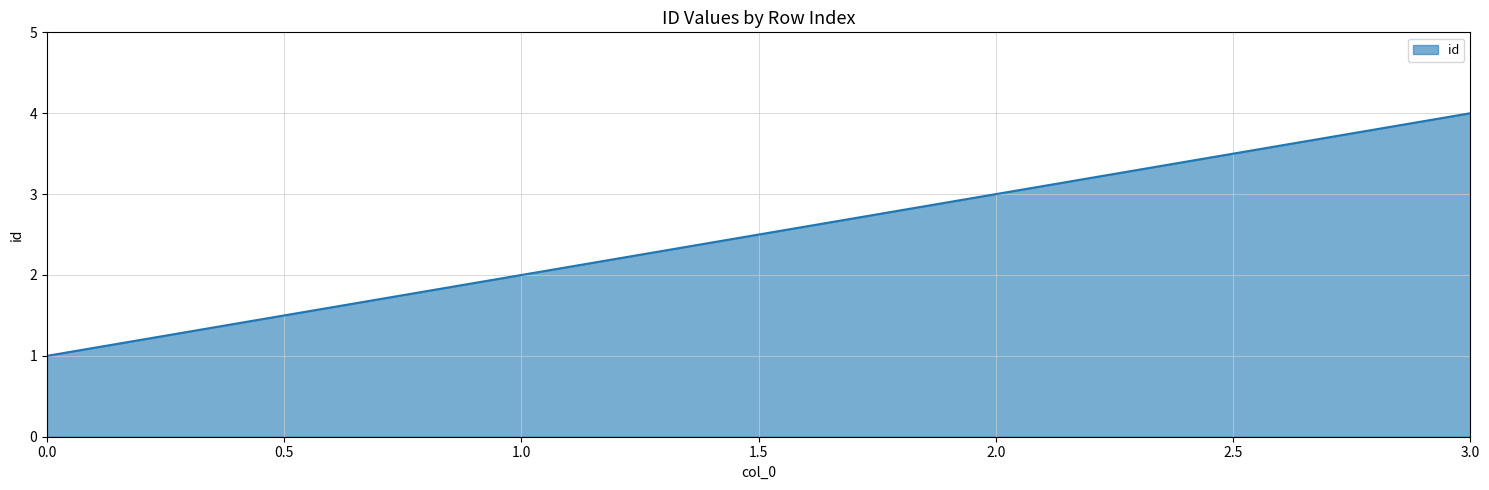

List the labels in order of value, smallest first.

0.0, 1.0, 2.0, 3.0